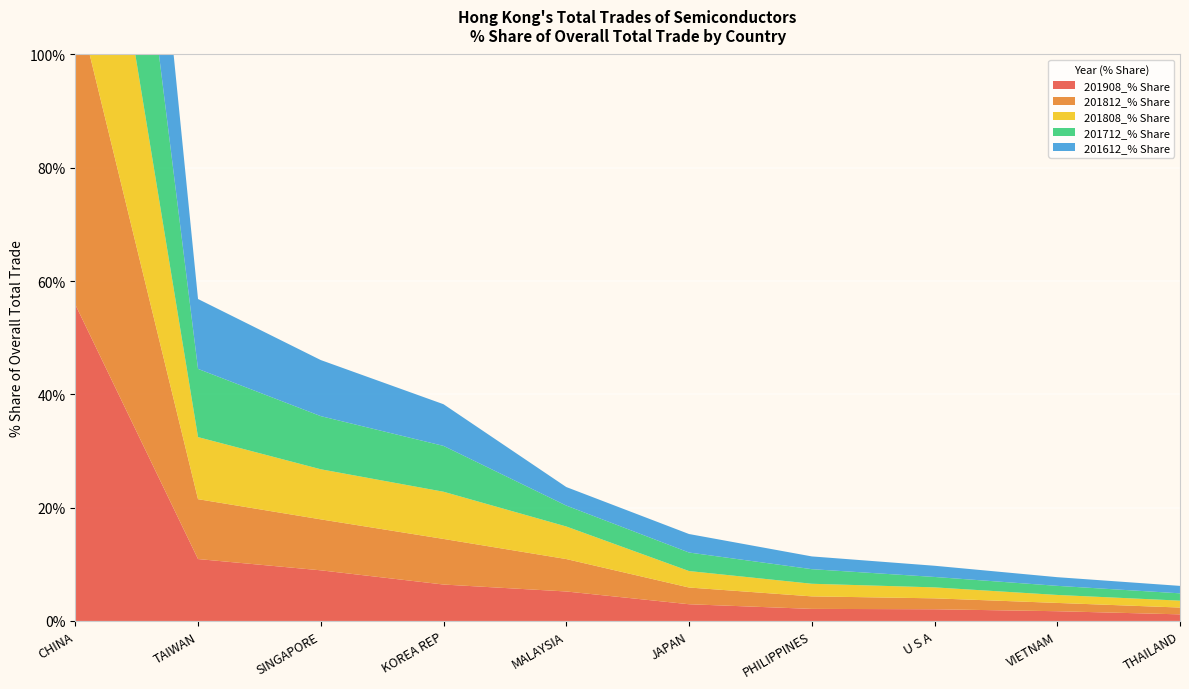

Reading right to left, what are all the values shown in this chart?

201908_% Share: 1.2	1.7	2.1	2.1	3.0	5.2	6.4	8.9	10.9	55.9
201812_% Share: 1.2	1.5	1.9	2.2	3.0	5.7	8.1	9.0	10.6	54.6
201808_% Share: 1.2	1.4	1.9	2.2	2.9	5.8	8.3	8.8	11.0	54.2
201712_% Share: 1.3	1.6	1.8	2.6	3.3	3.7	8.1	9.4	12.0	54.3
201612_% Share: 1.3	1.5	2.0	2.3	3.3	3.3	7.4	9.9	12.3	55.0